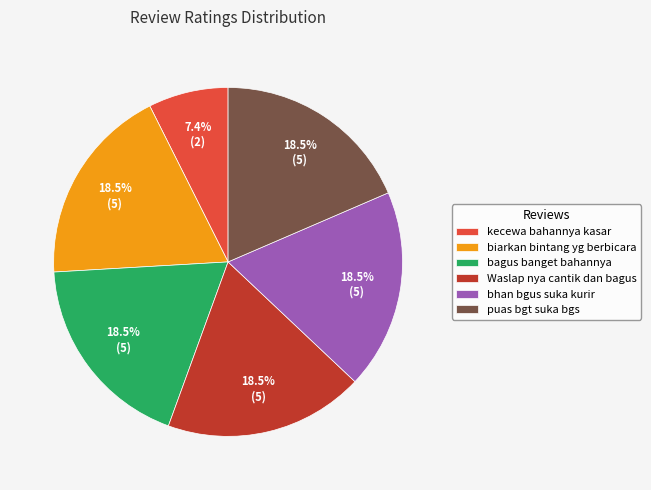

Which slice is the smallest?

kecewa bahannya kasar